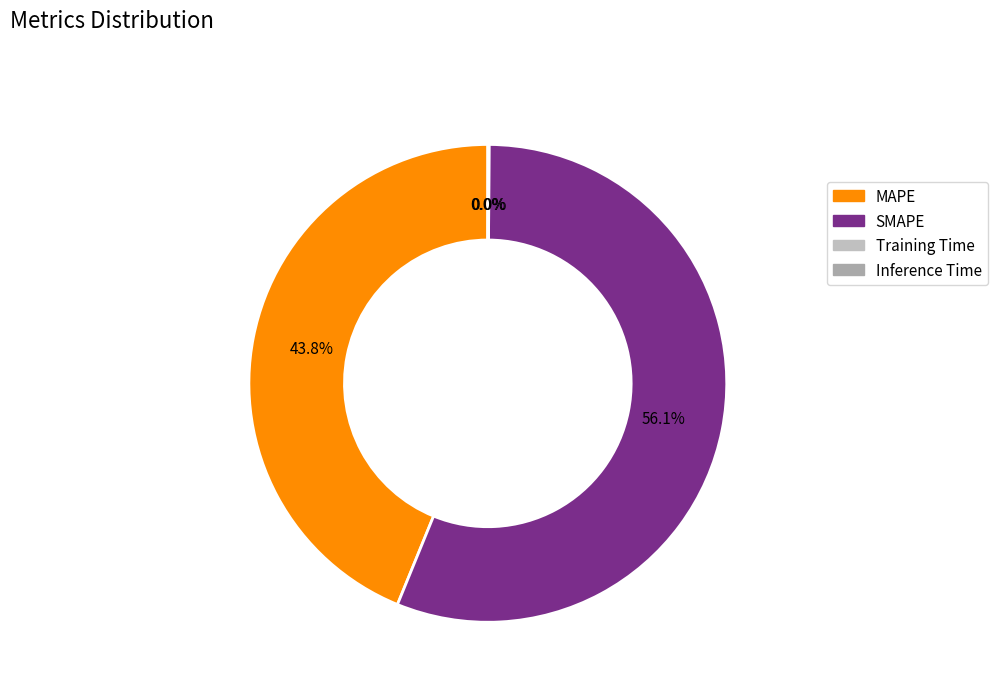

Which category accounts for the majority?

SMAPE